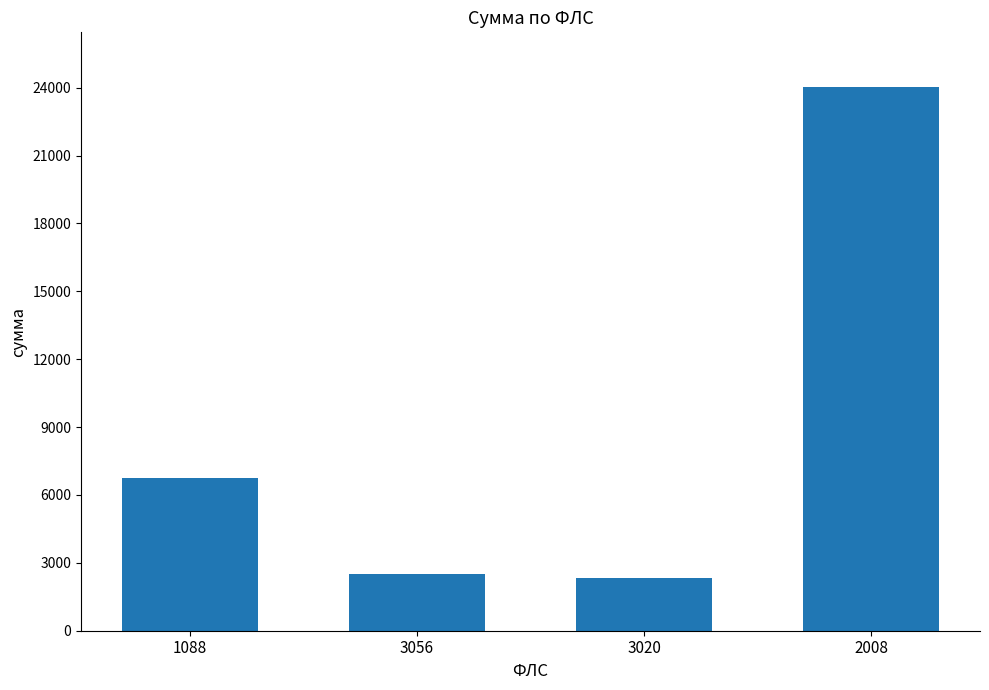

True or false: the data shows 1507.4 at 3020.

False